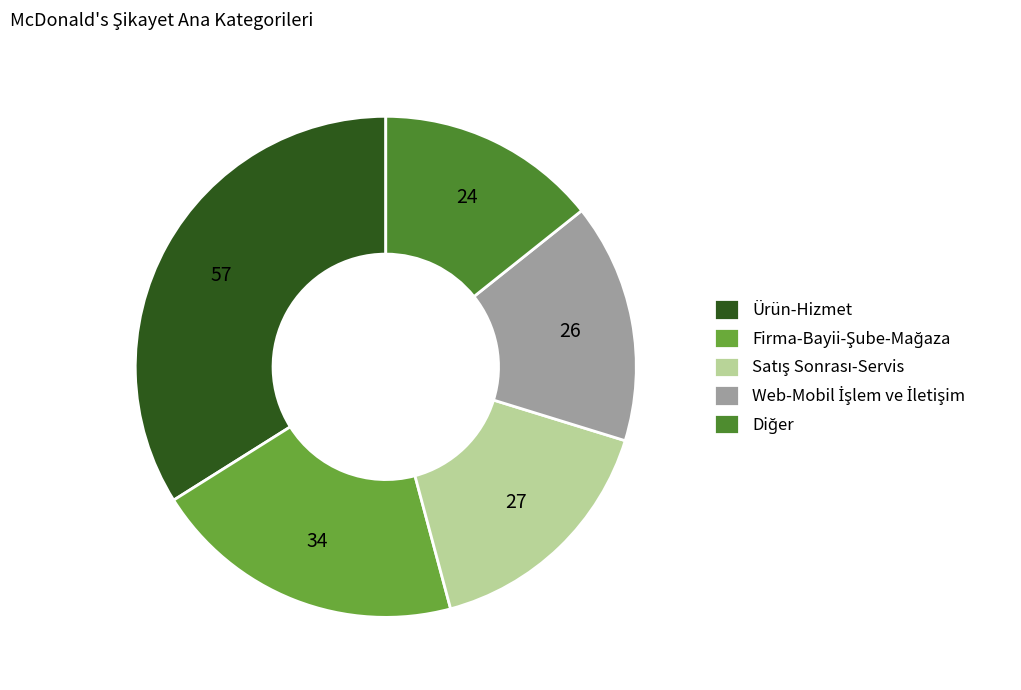

How many slices are in this pie chart?

5